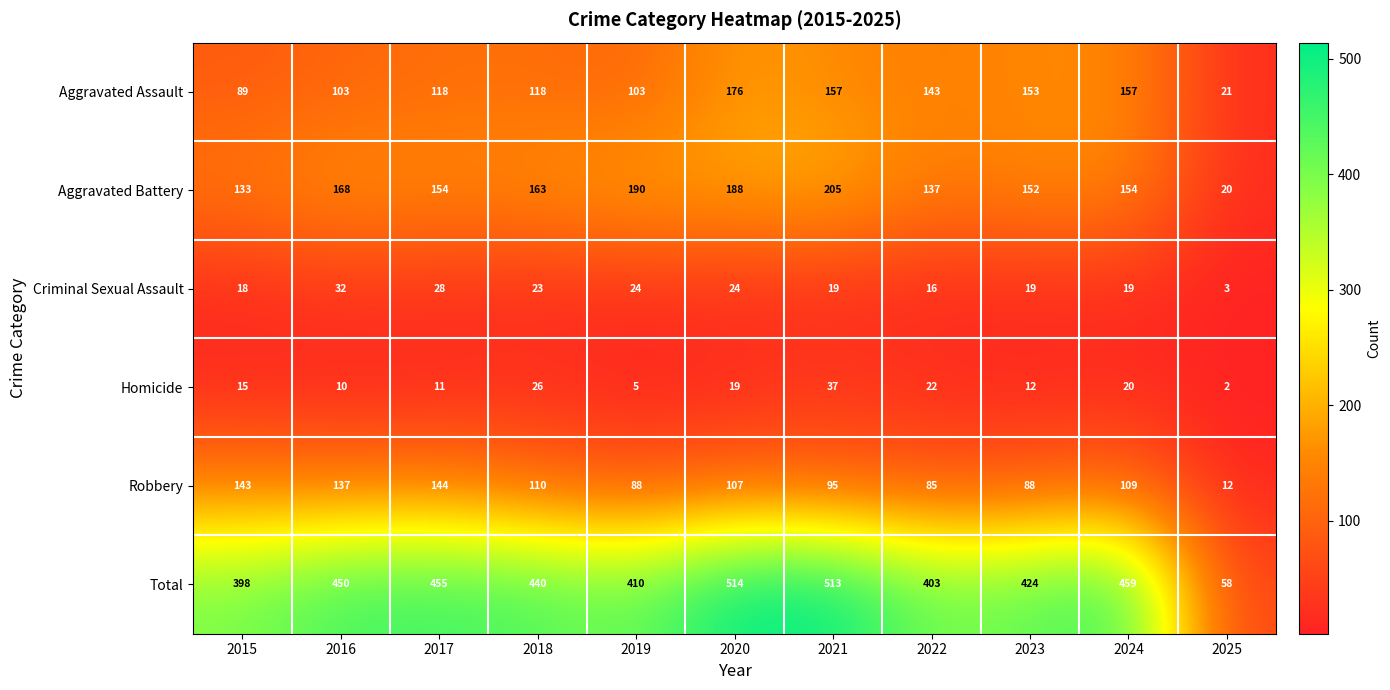

Where is Robbery nearest to the value 78?

2022